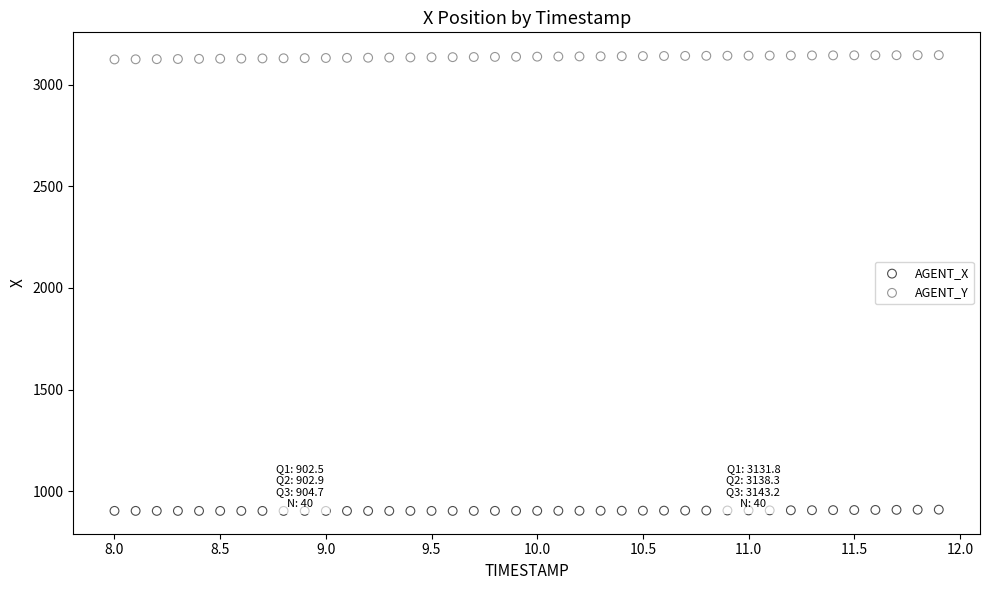

Across all data points, what is the range of X values (max minus min)?

3.9